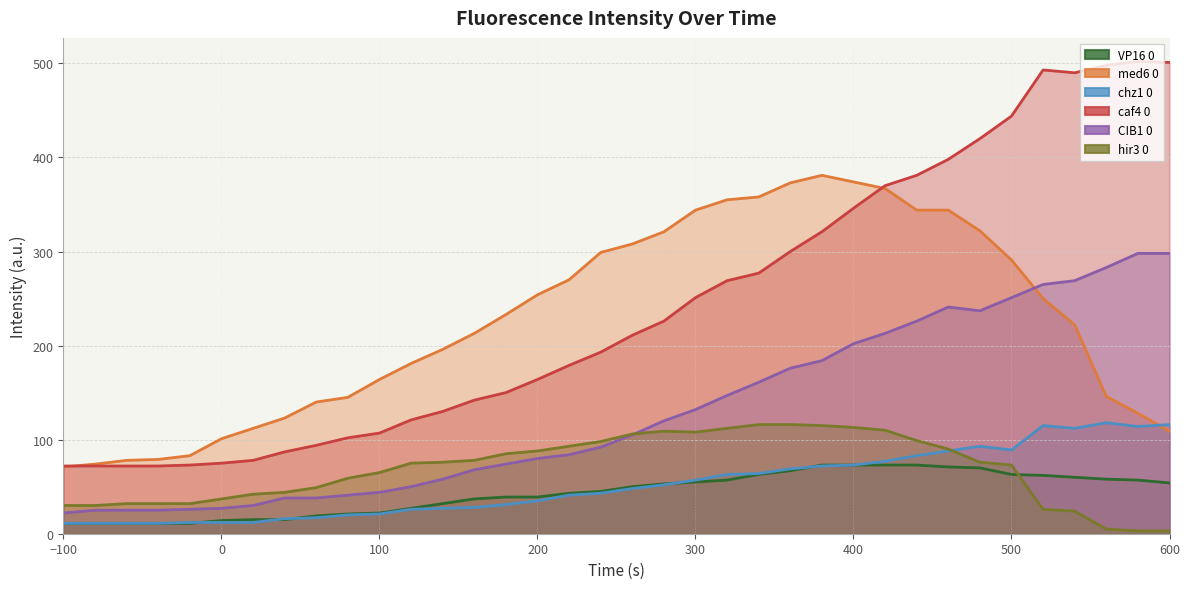

What is the sum of all chz1 0 values?

1888